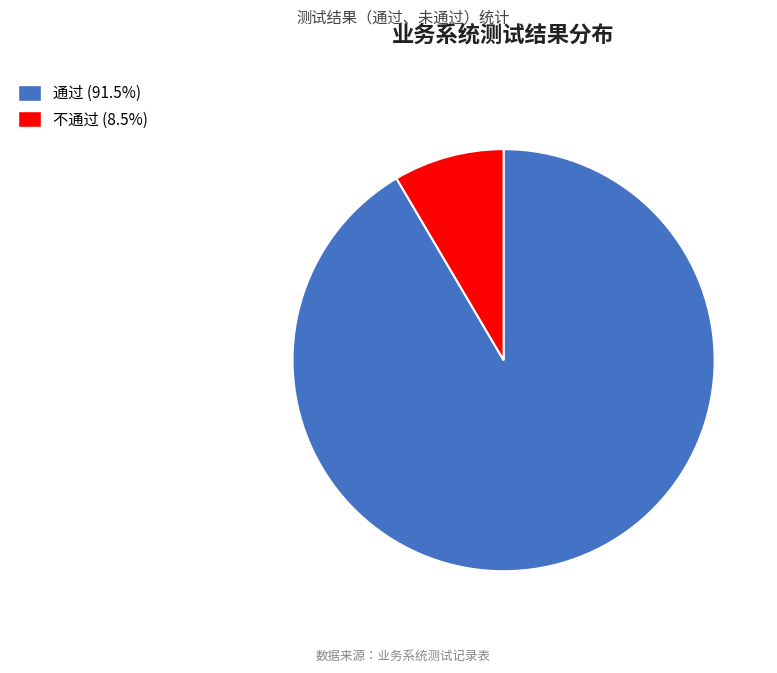

What is the ratio of the value at 不通过 to the value at 通过?

0.1